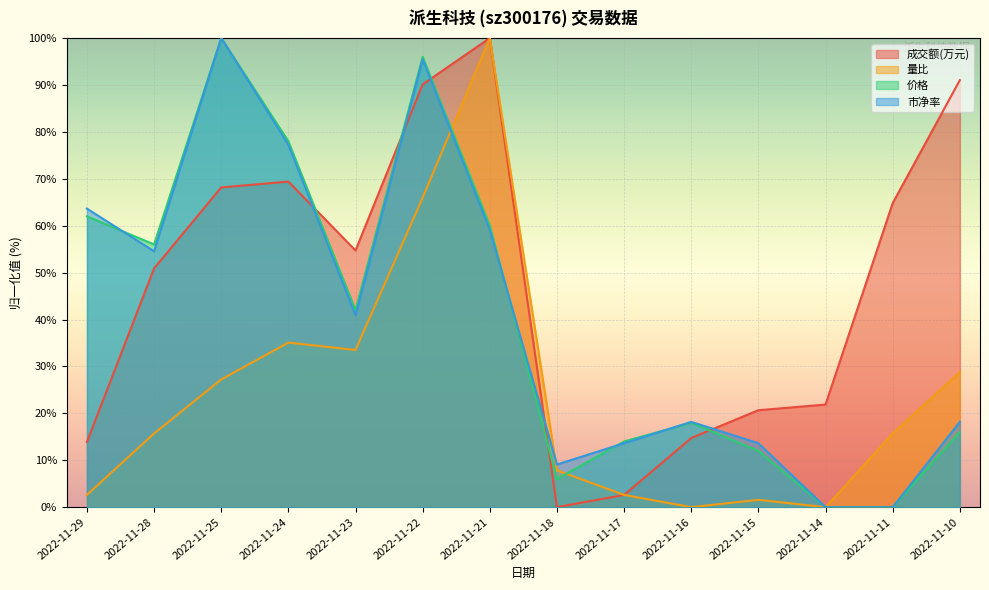

Reading left to right, what are all the values shown in this chart?

成交额(万元): 13.9	50.9	68.2	69.4	54.7	90.1	100.0	0.0	2.6	14.7	20.7	21.9	64.8	91.0
量比: 2.6	15.7	27.2	35.1	33.5	66.0	100.0	7.9	2.6	0.0	1.6	0.0	15.7	28.8
价格: 62.0	56.0	100.0	78.0	42.0	96.0	60.0	6.0	14.0	18.0	12.0	0.0	0.0	16.0
市净率: 63.6	54.5	100.0	77.3	40.9	95.5	59.1	9.1	13.6	18.2	13.6	0.0	0.0	18.2